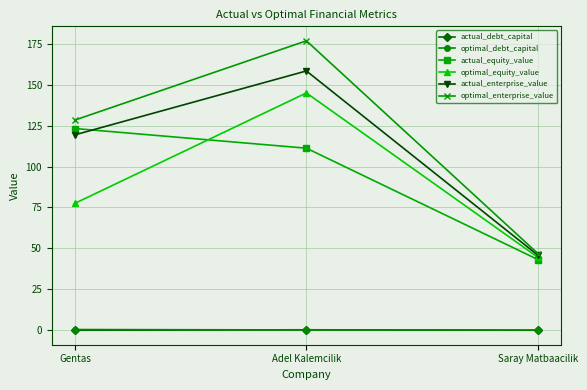

What is the sum of all optimal_debt_capital values?

0.7